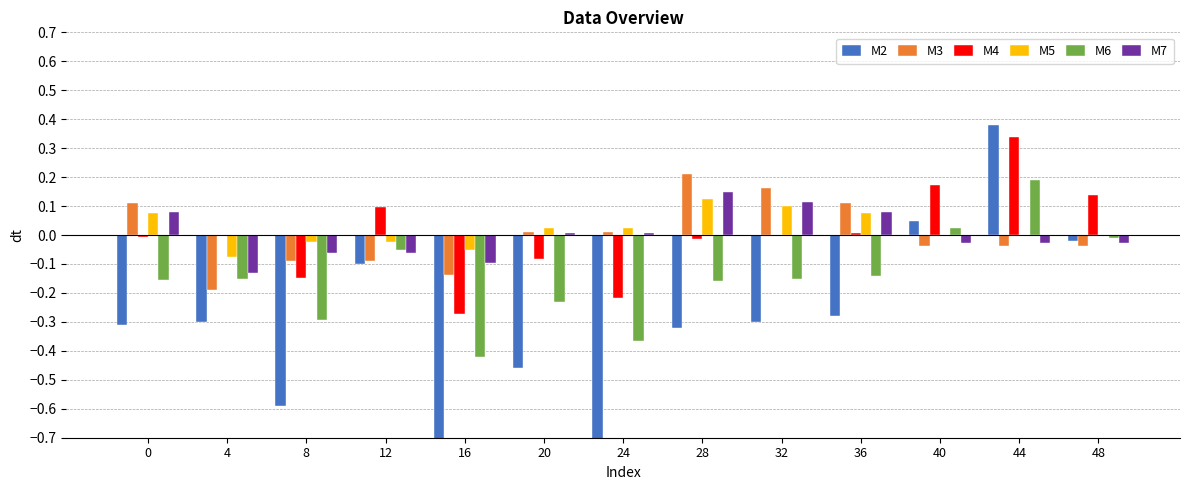

How many values in M5 are above zero?

6